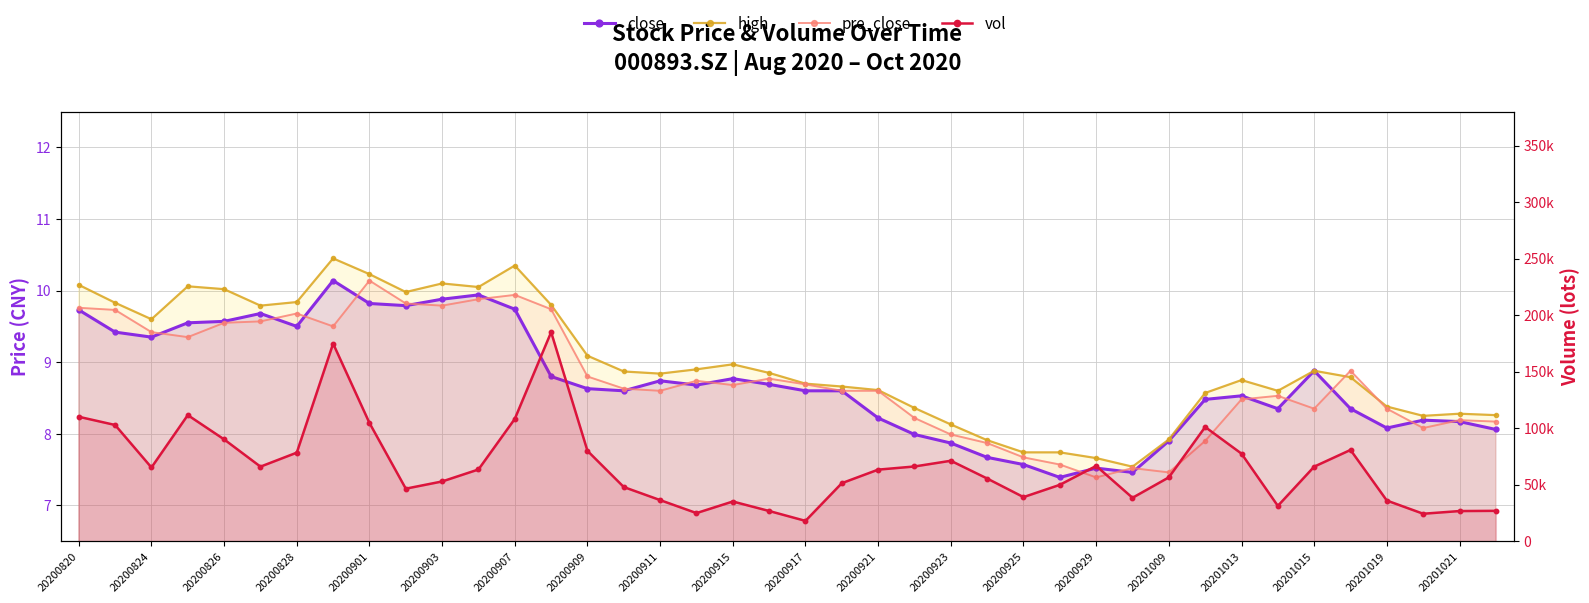

What is the value of the pre_close point at the 15th from the left?

8.8